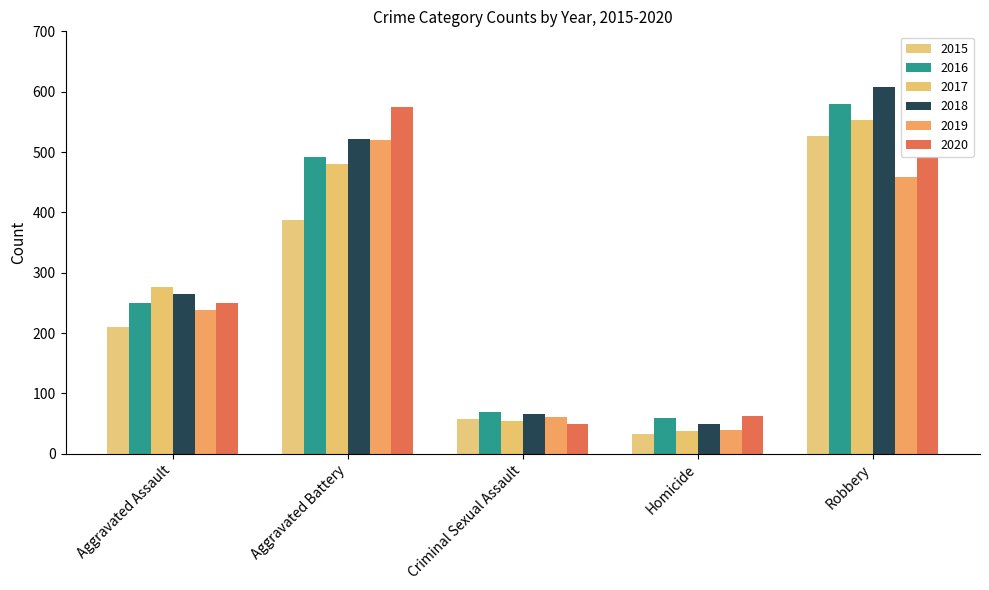

How many values in the 2017 series are below 276?

2